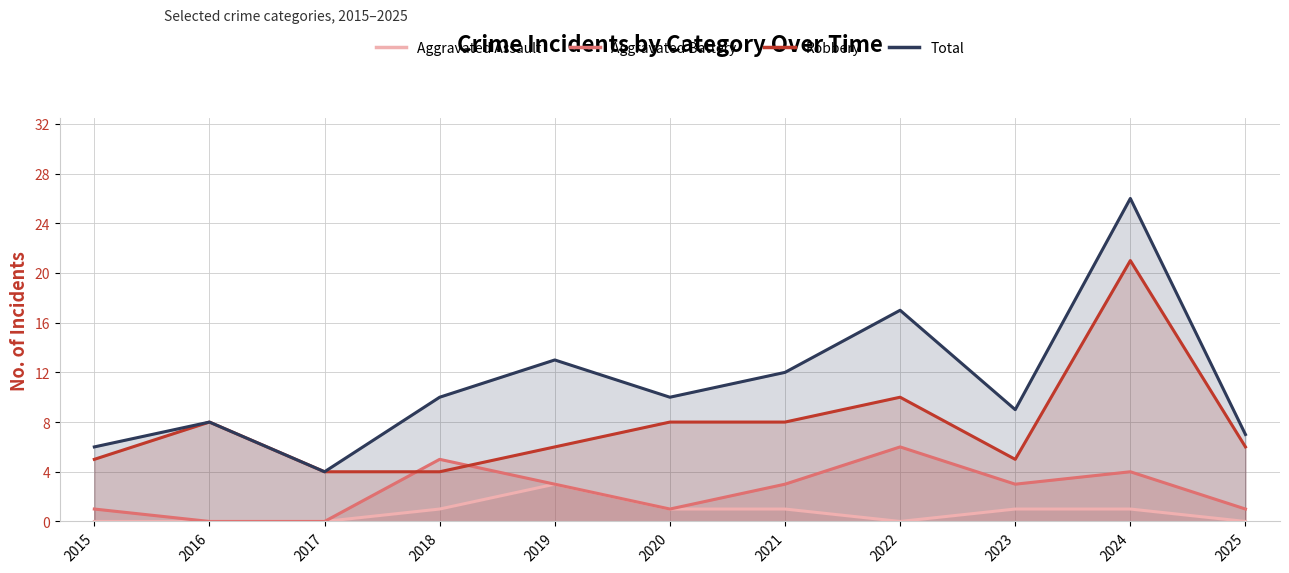

Reading left to right, extract all data points from this chart.

Aggravated Assault: 0	0	0	1	3	1	1	0	1	1	0
Aggravated Battery: 1	0	0	5	3	1	3	6	3	4	1
Robbery: 5	8	4	4	6	8	8	10	5	21	6
Total: 6	8	4	10	13	10	12	17	9	26	7